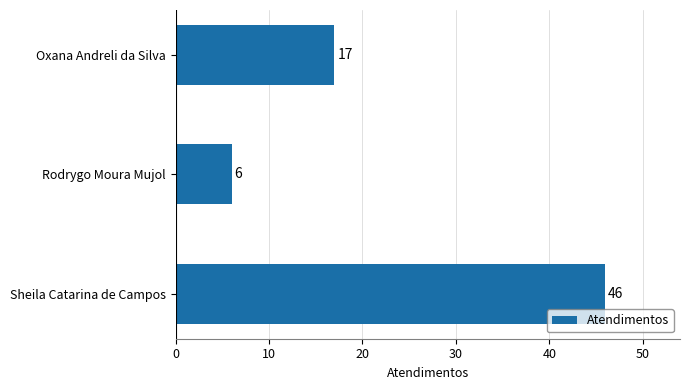

Reading top to bottom, transcribe all the data shown in this chart.

17	6	46